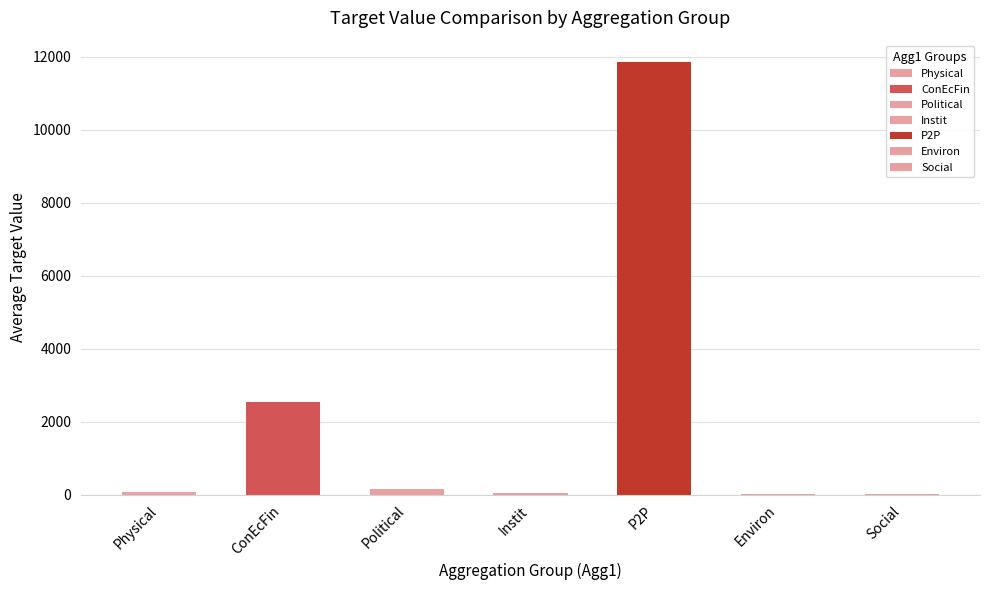

The value at P2P is 20525.8. True or false?

False